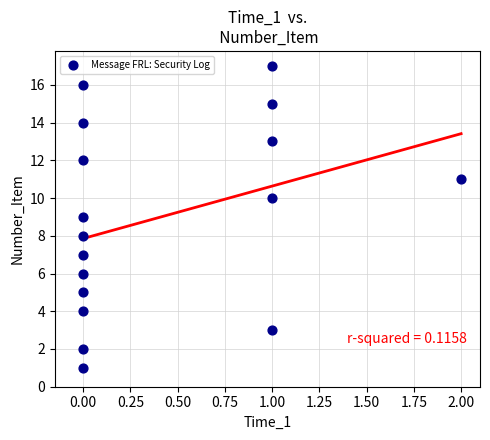

What is the range of Y values (max minus min)?

16